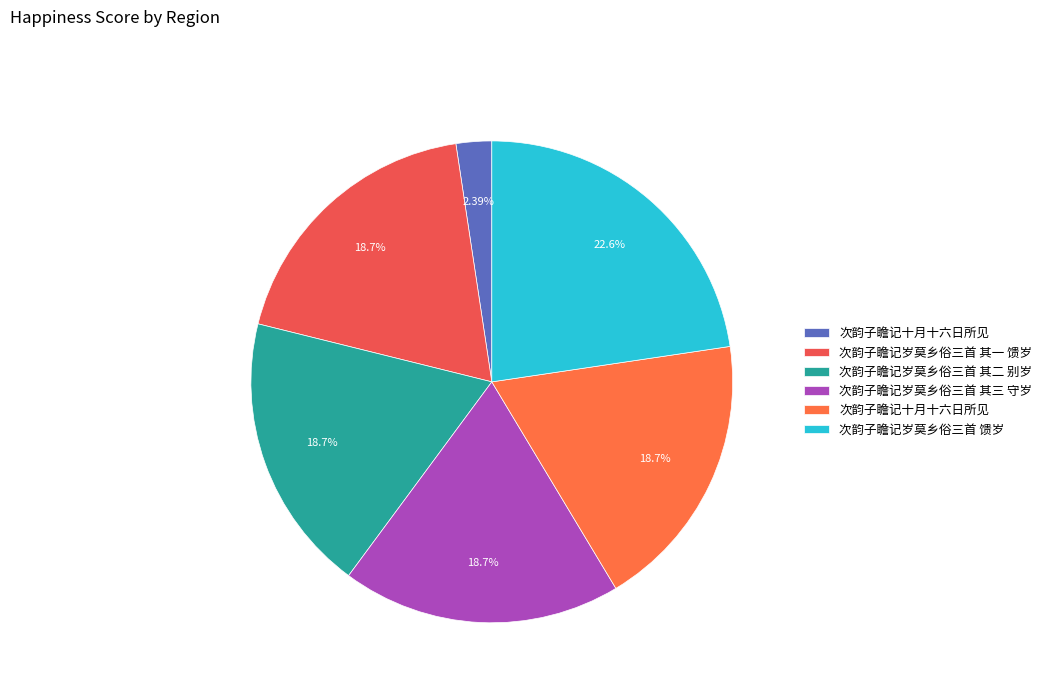

Count the number of slices in the pie.

6